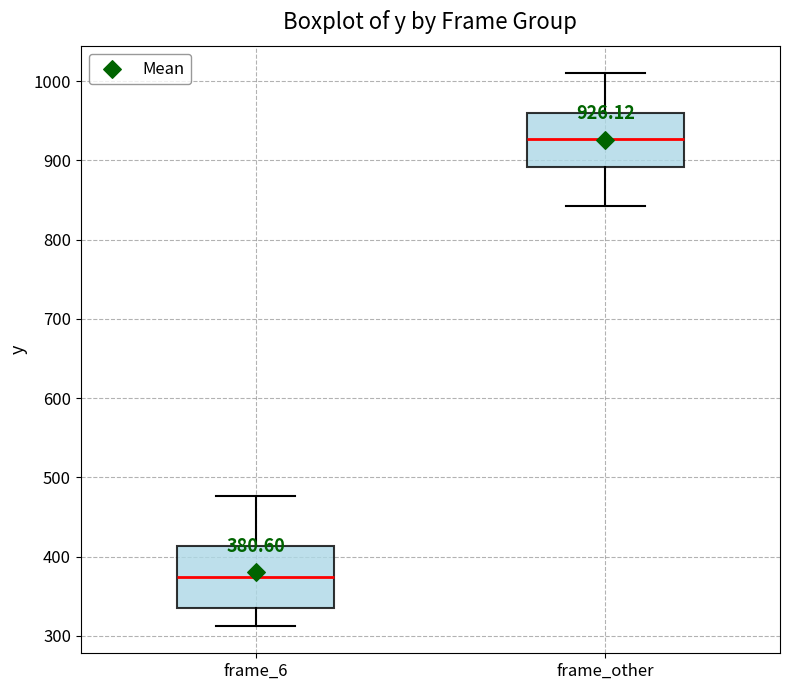

Which box's median line is the highest?

frame_other